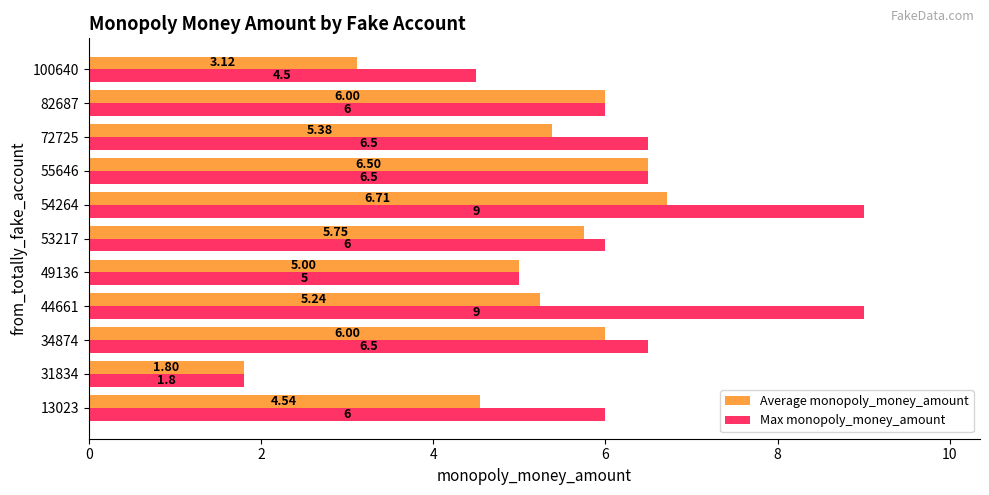

At how many categories does at least one series exceed 3?

10